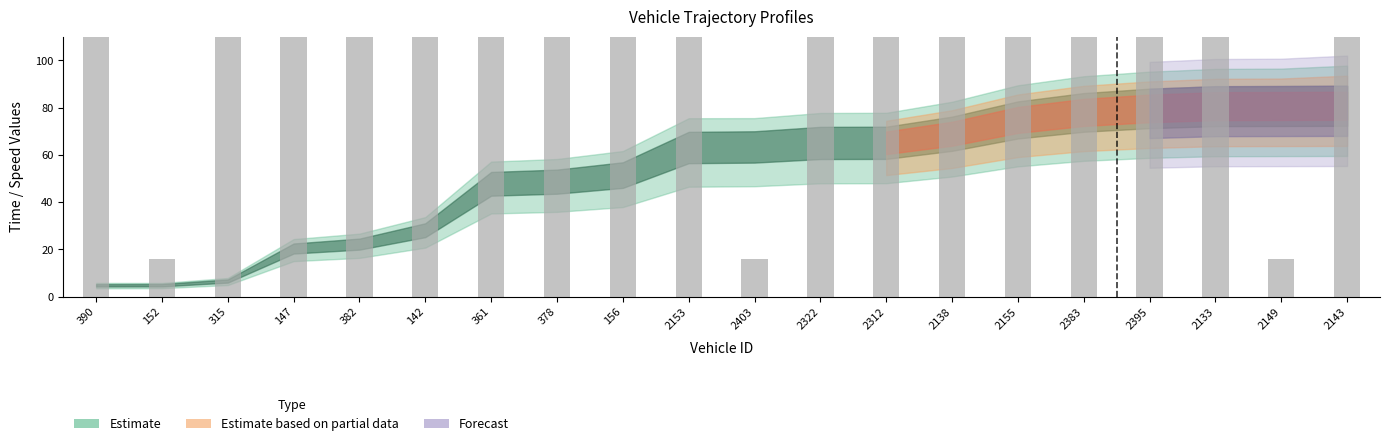

List the labels in order of value, smallest first.

152, 2403, 2149, 361, 2143, 156, 2383, 2153, 390, 2138, 382, 378, 2395, 2155, 147, 2322, 142, 2133, 2312, 315